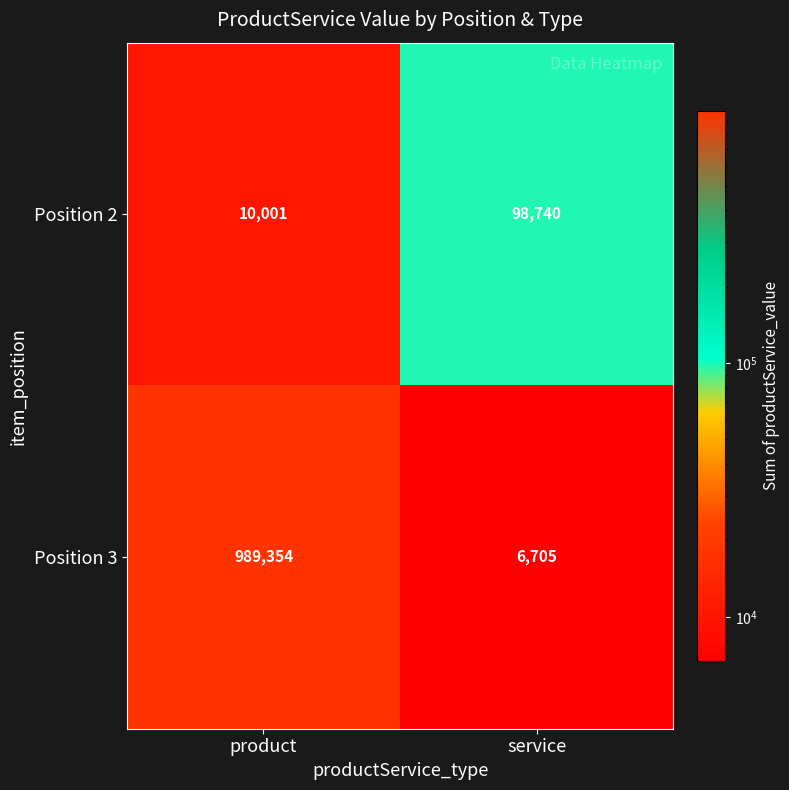

Where is Position 2 nearest to the value 54370?

product